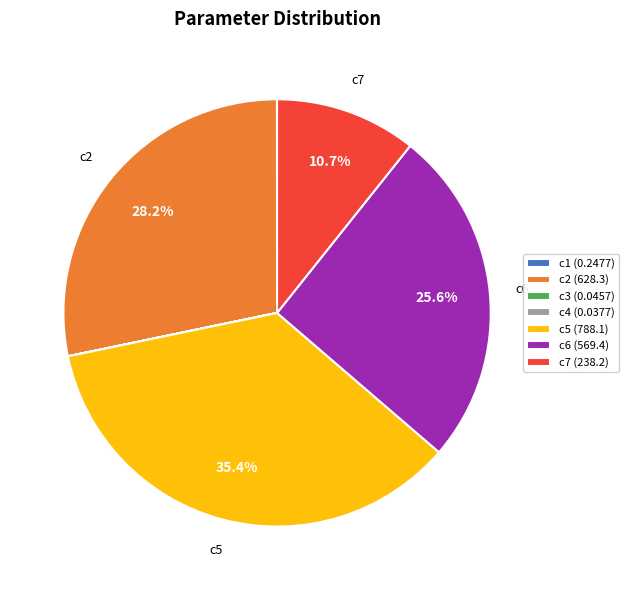

Approximately how many times larger is the value at c7 (238.2) compared to c2 (628.3)?

0.4